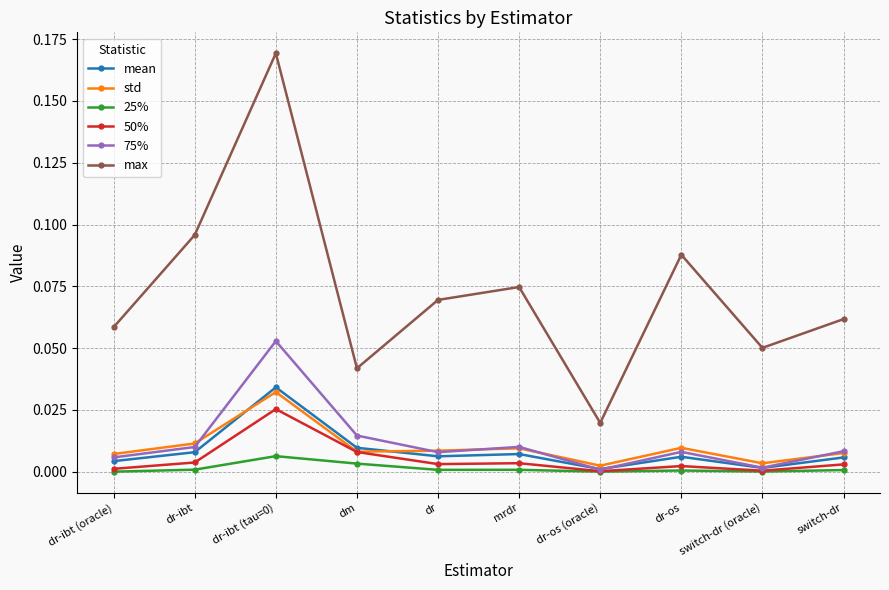

Count the number of data series in this chart.

6